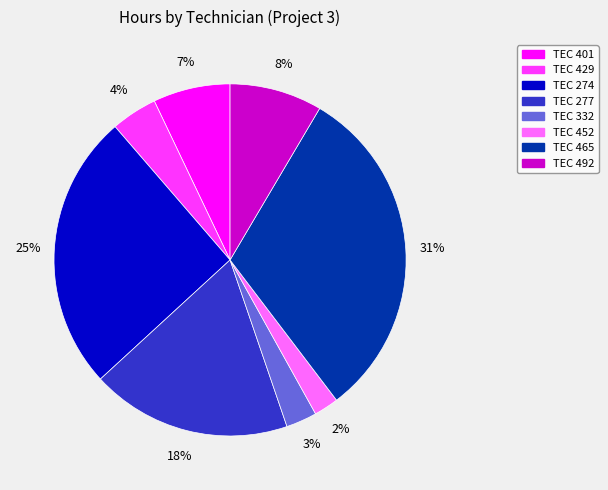

Which category has the biggest portion of the pie?

TEC 465